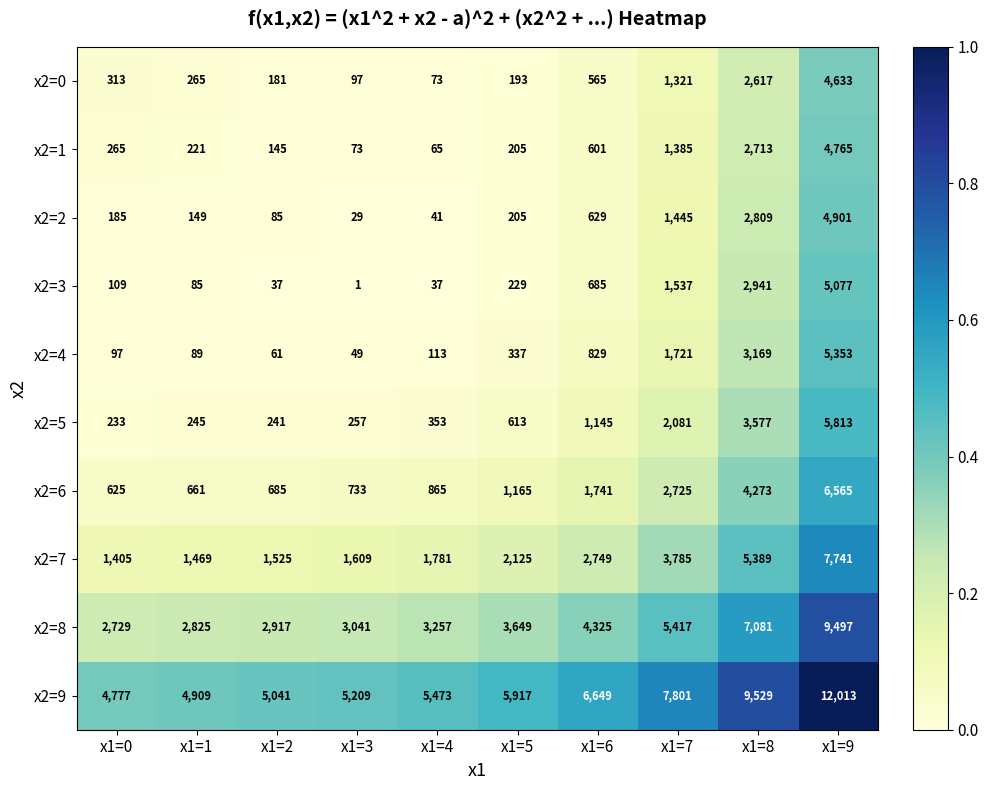

Rank the series at x1=6 from lowest to highest value.

x2=0, x2=1, x2=2, x2=3, x2=4, x2=5, x2=6, x2=7, x2=8, x2=9